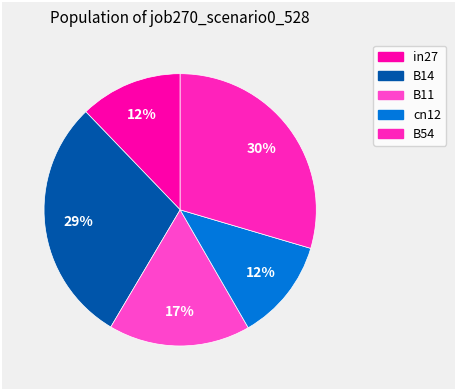

What is the smallest slice in the pie chart?

cn12